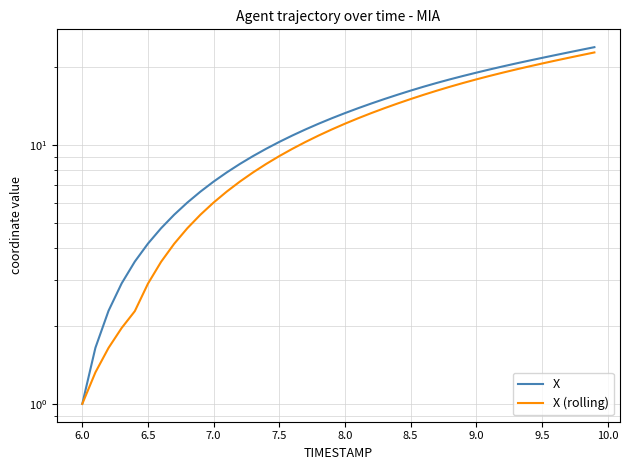

True or false: X (rolling) and X cross at least once.

False